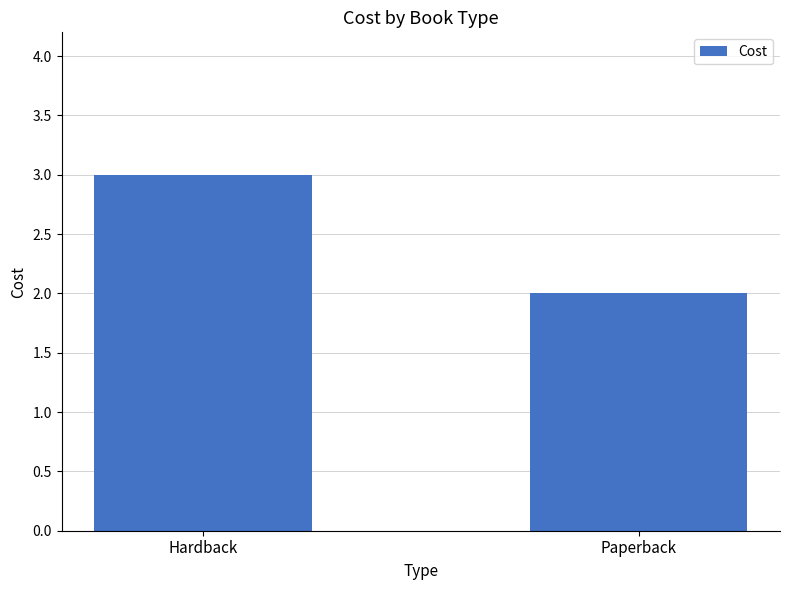

Reading left to right, extract all data points from this chart.

3	2